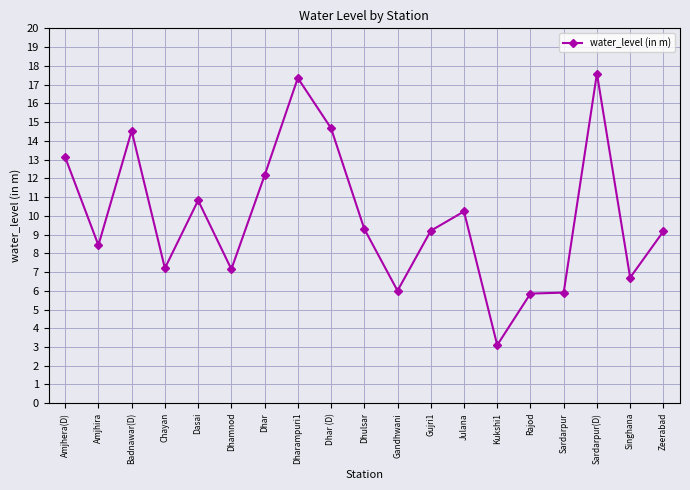

Does the chart display data point markers on the line(s)?

Yes